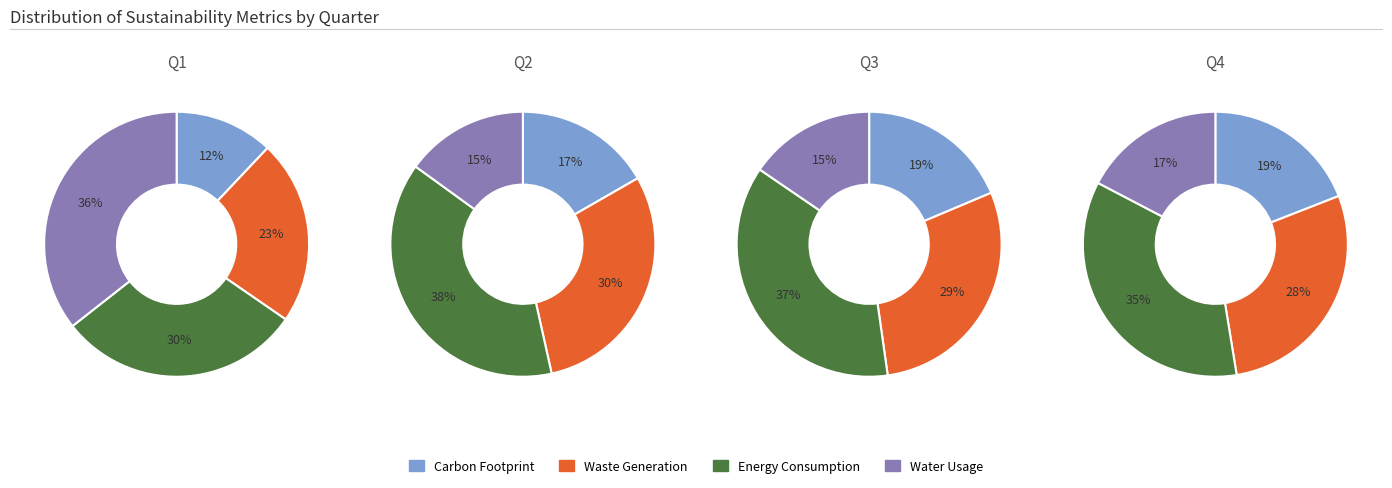

Which series has the widest spread of values?

Water Usage